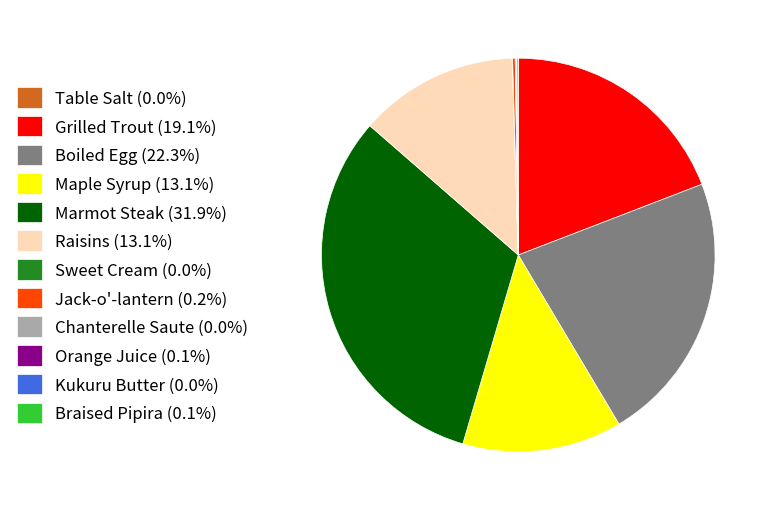

Which slice is the largest?

Marmot Steak